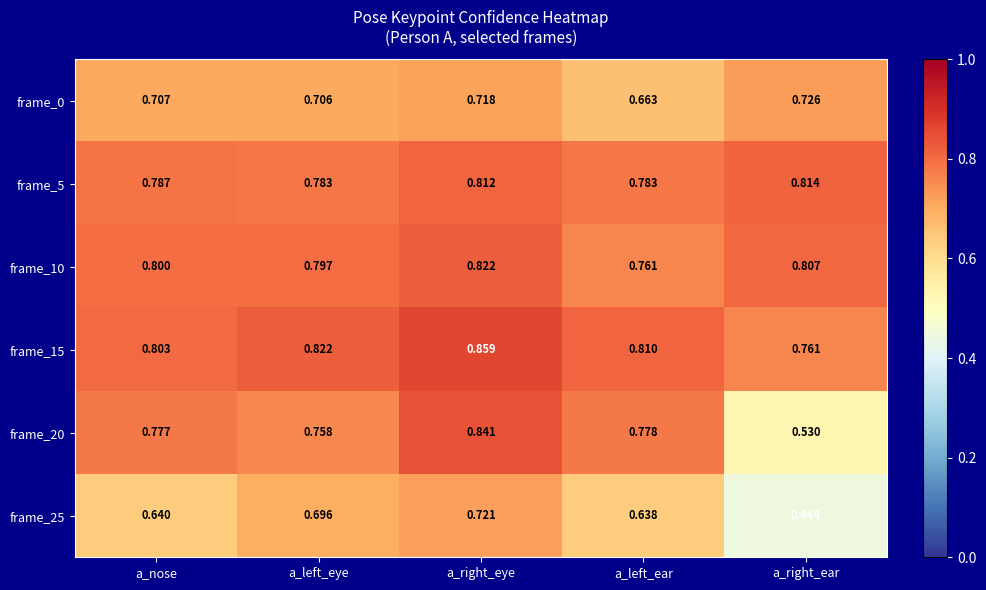

Rank the categories by frame_15 value from highest to lowest.

a_right_eye, a_left_eye, a_left_ear, a_nose, a_right_ear